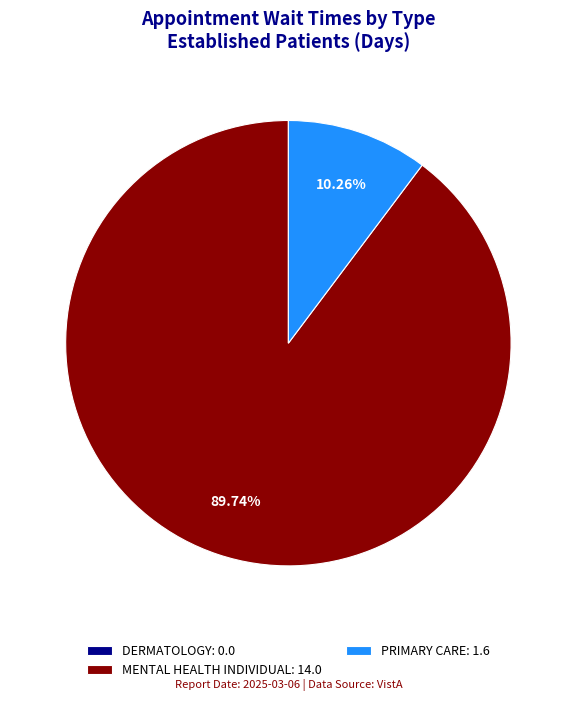

Is the sum of MENTAL HEALTH INDIVIDUAL: 14.0 and PRIMARY CARE: 1.6 greater than half?

Yes